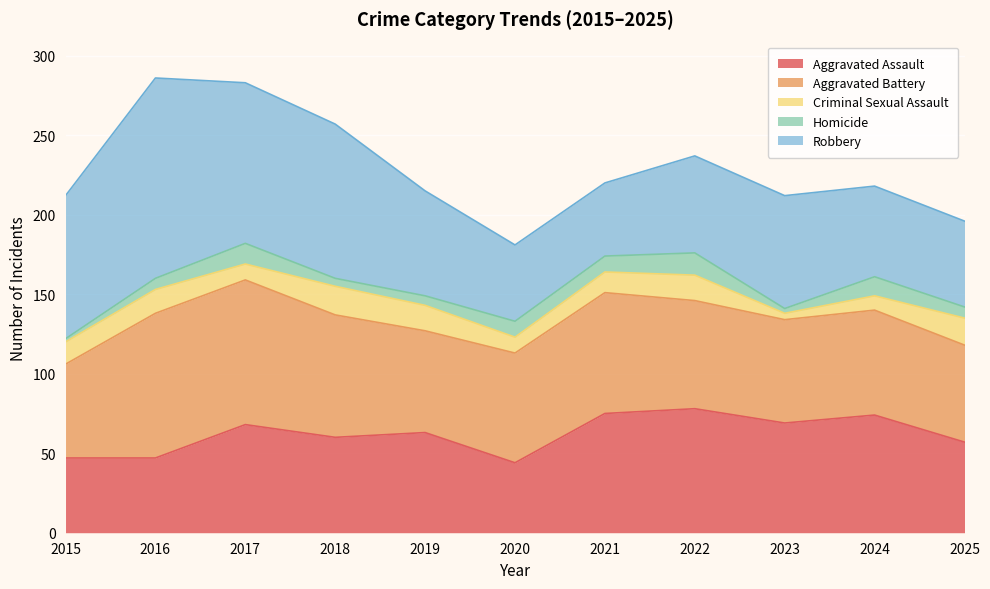

How many interior local valleys does the Aggravated Battery series have?

2